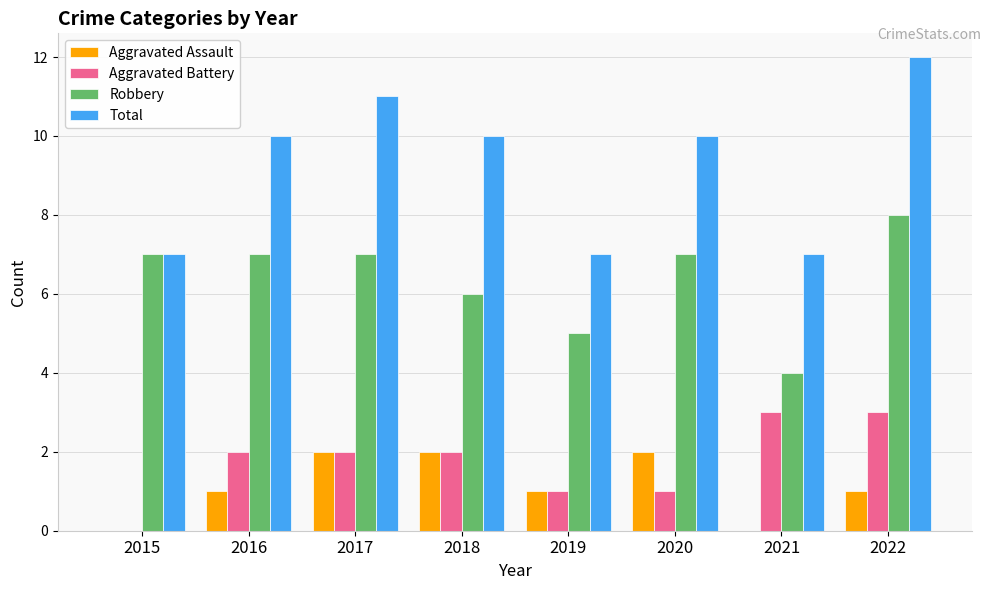

What is the spread (max minus min) of values at 2017?

9